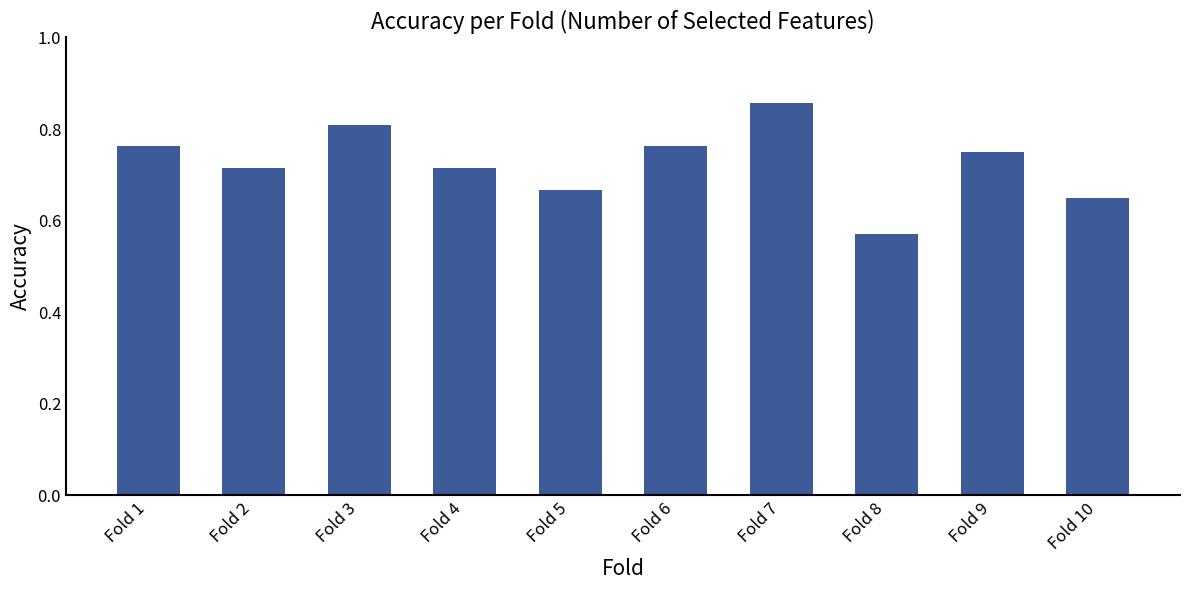

At which label is the value closest to 0?

Fold 8